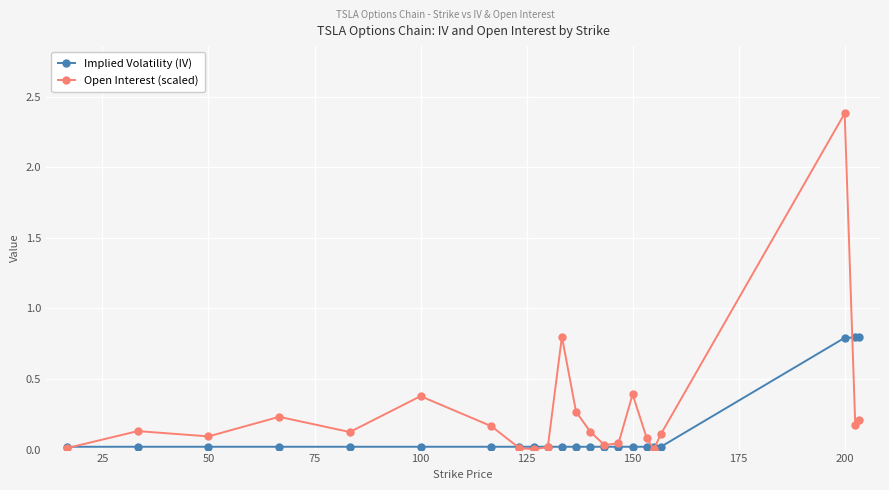

Rank the series by their maximum value, from highest to lowest.

Open Interest (scaled), Implied Volatility (IV)